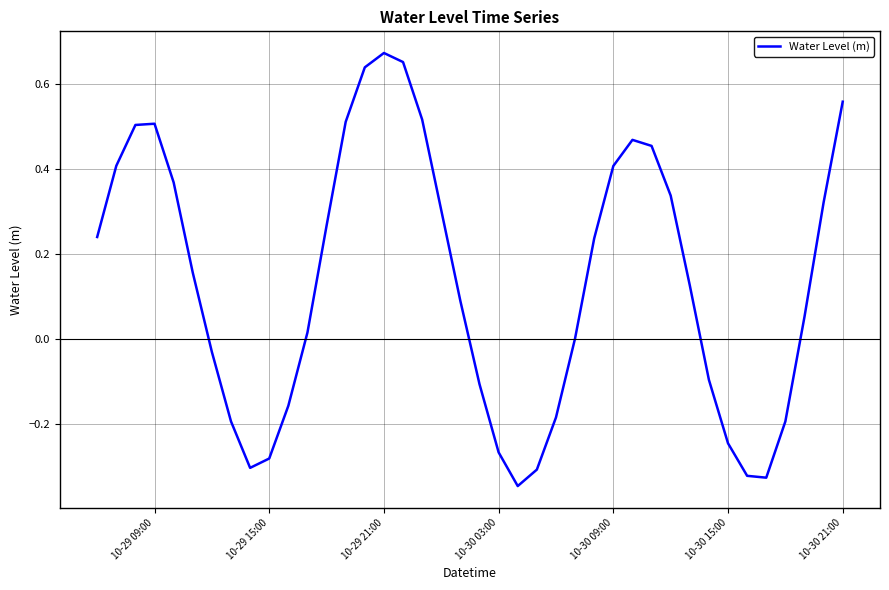

What is the difference between the maximum and minimum values?

1.0